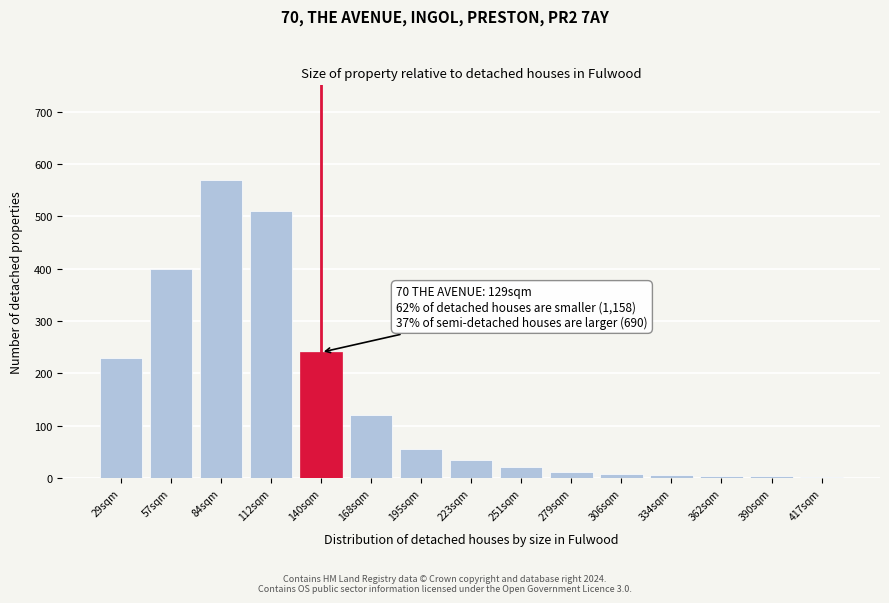

What is the sum of all values?

2214